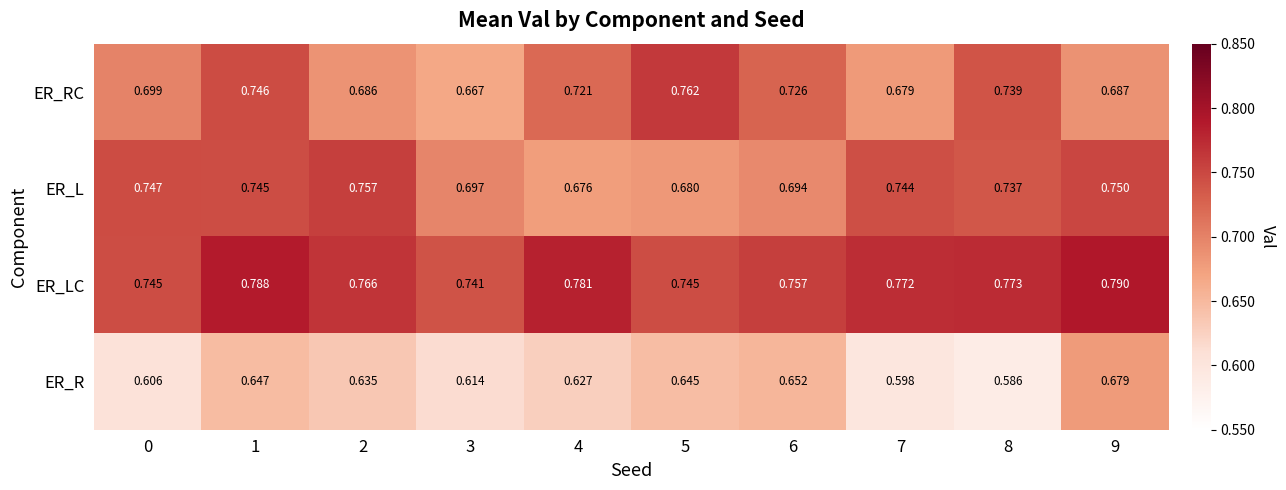

What is the total value across all series at 5?

2.8